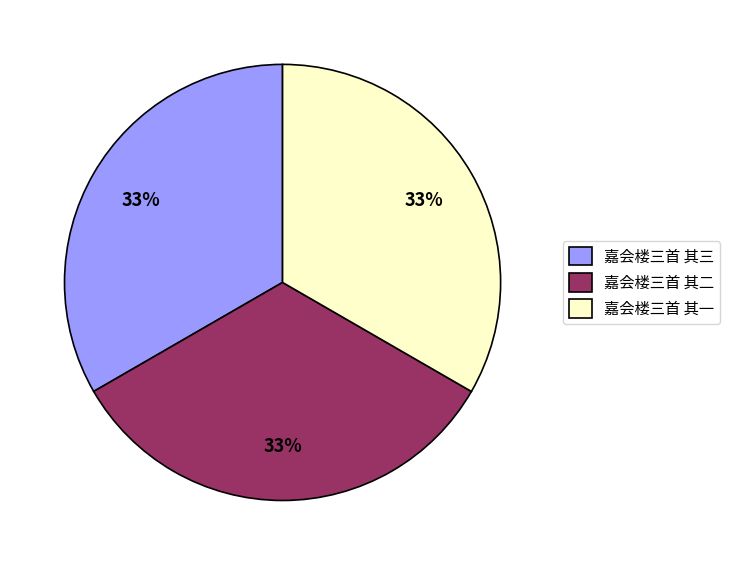

To the nearest percent, what is the average slice percentage?

33%